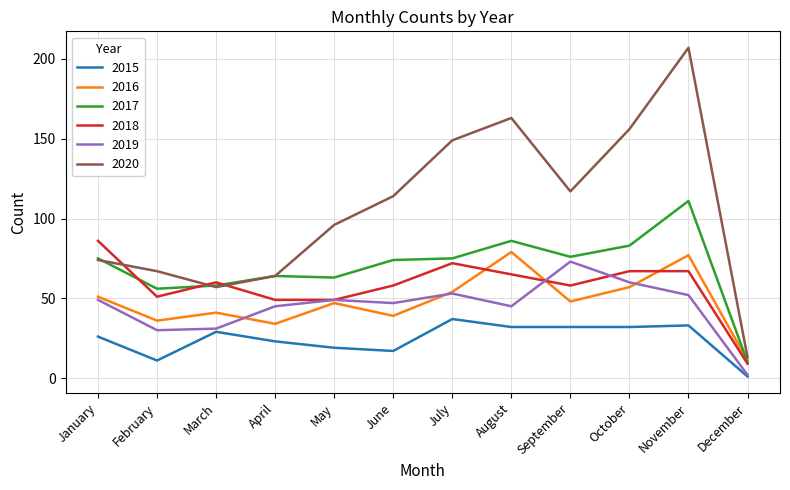

Which series has the largest total across all categories?

2020